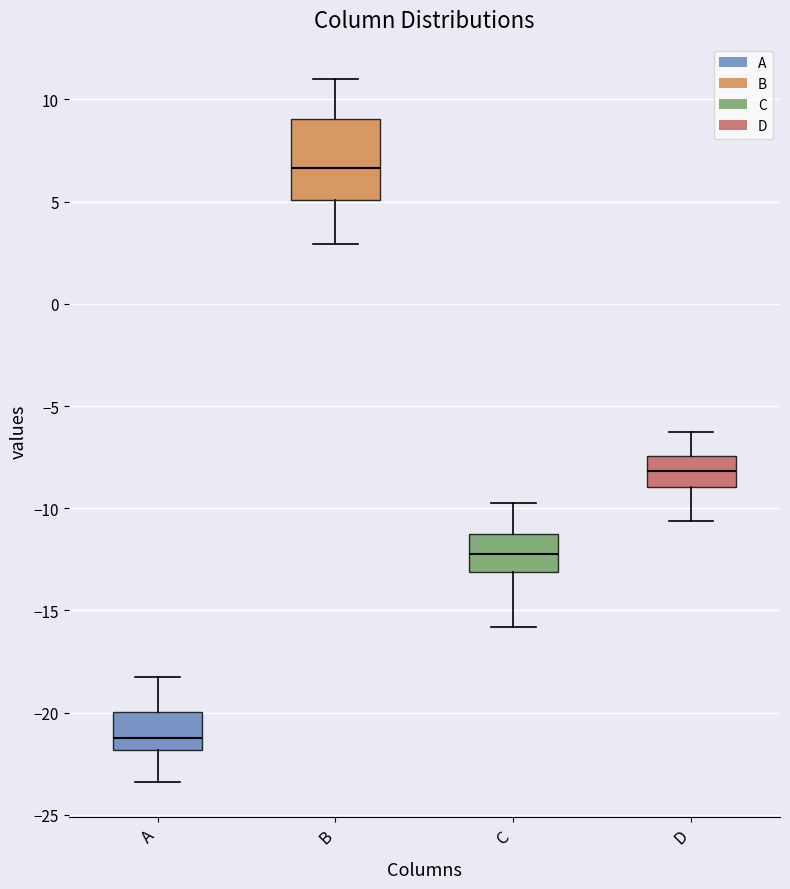

Reading left to right, read every box against the y-axis: the position of its median line, the range the box covers, and the ends of its whiskers. The values are not printed on the chart, so give them approximately, as read against the axis.

A: median -21.0, box -22.0 to -20.0, whiskers -23.5 to -18.0
B: median 6.5, box 5.0 to 9.0, whiskers 3.0 to 11.0
C: median -12.5, box -13.0 to -11.0, whiskers -16.0 to -10.0
D: median -8.0, box -9.0 to -7.5, whiskers -10.5 to -6.5